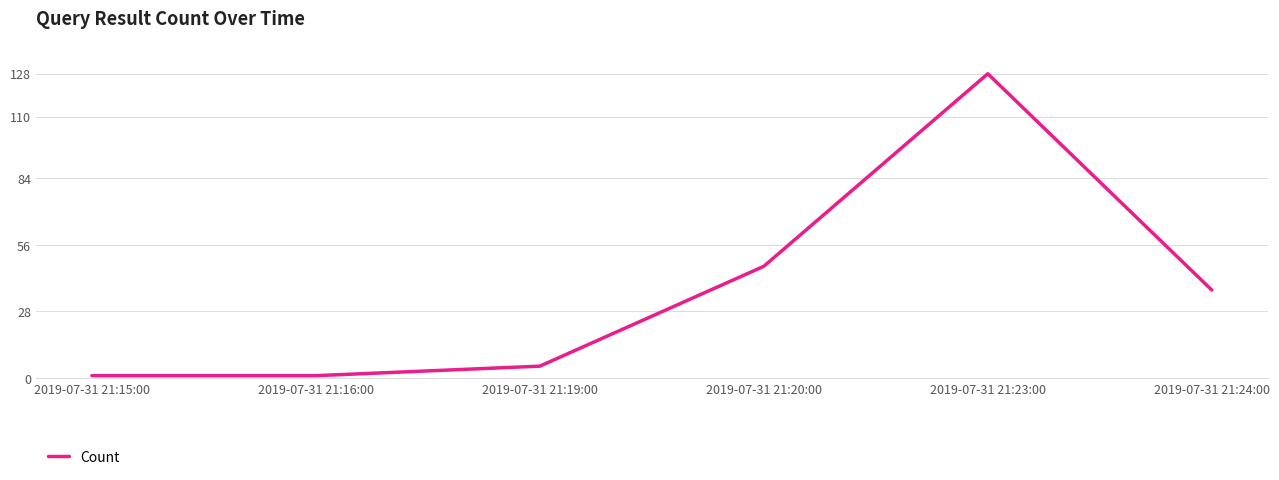

What is the difference between the maximum and minimum values?

127